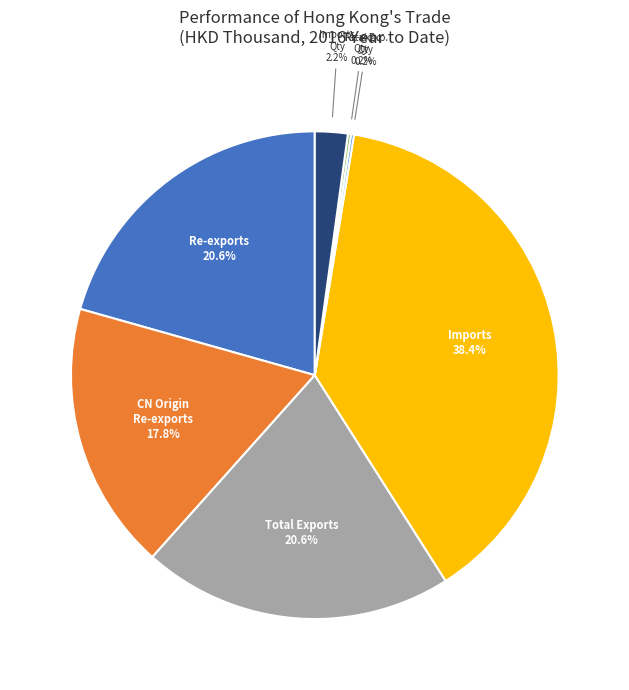

Does any single category account for the majority?

No